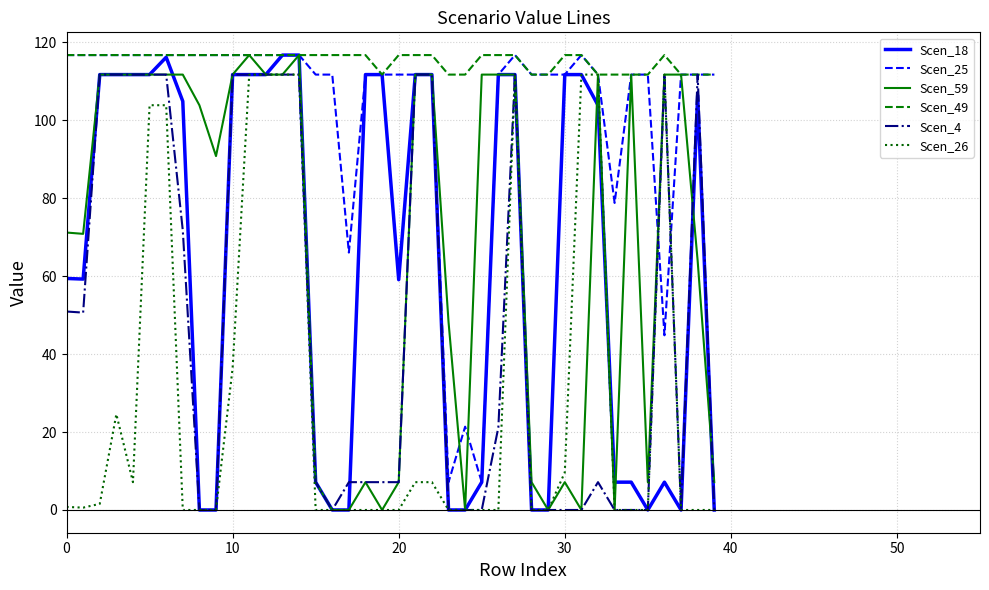

At how many categories does at least one series exceed 104?

40